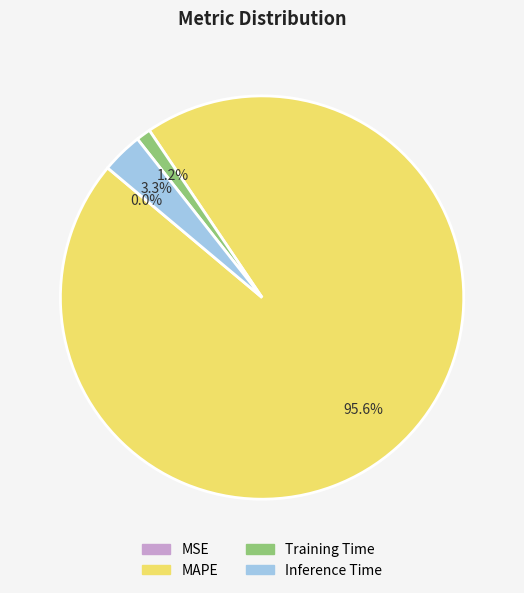

Combined, do Training Time and MAPE account for over 50%?

Yes